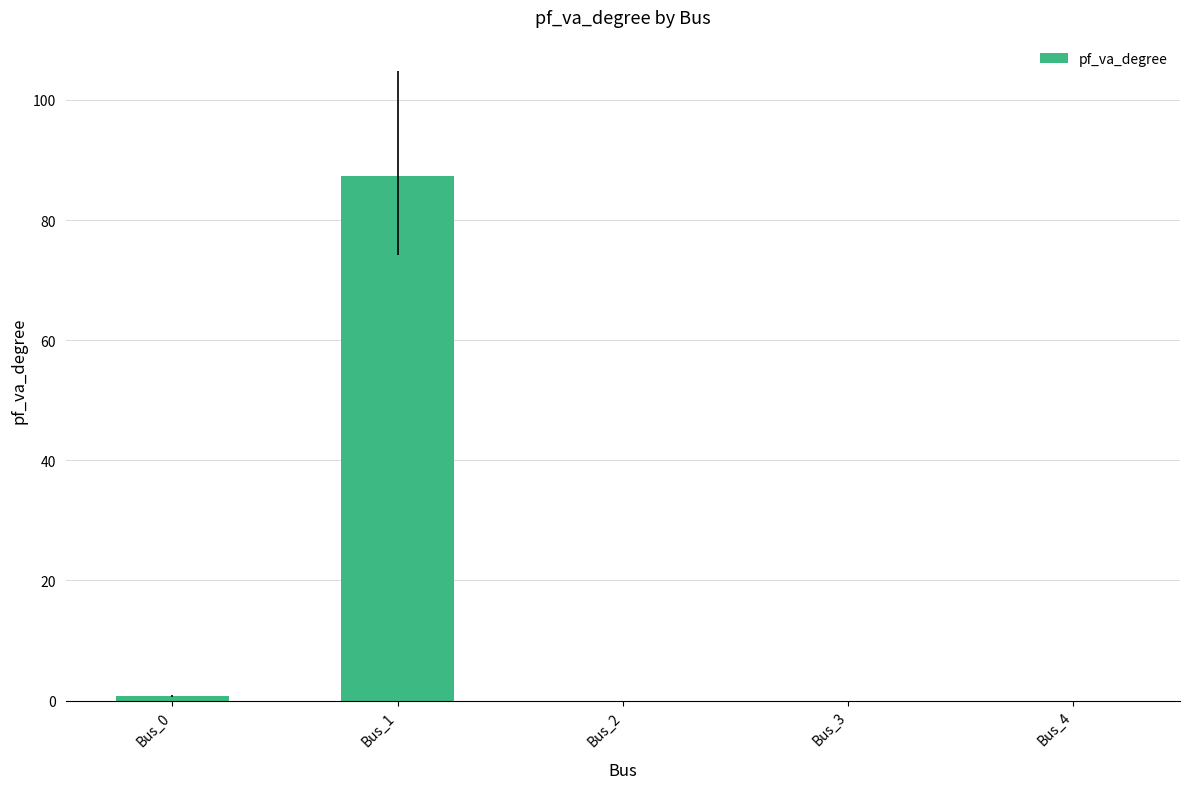

What is the greatest value displayed?

87.3